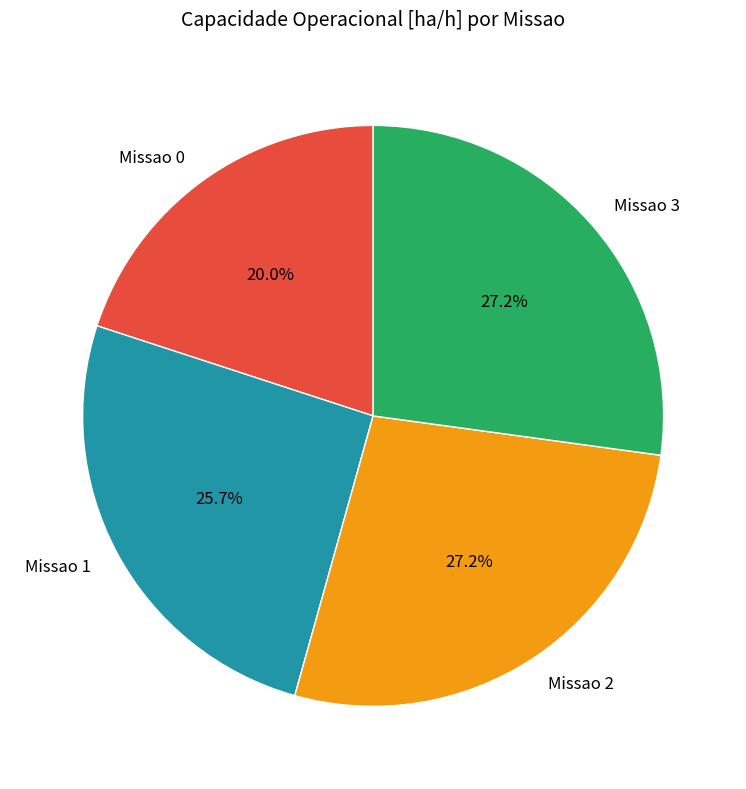

Approximately how many times larger is the value at Missao 0 compared to Missao 2?

0.7